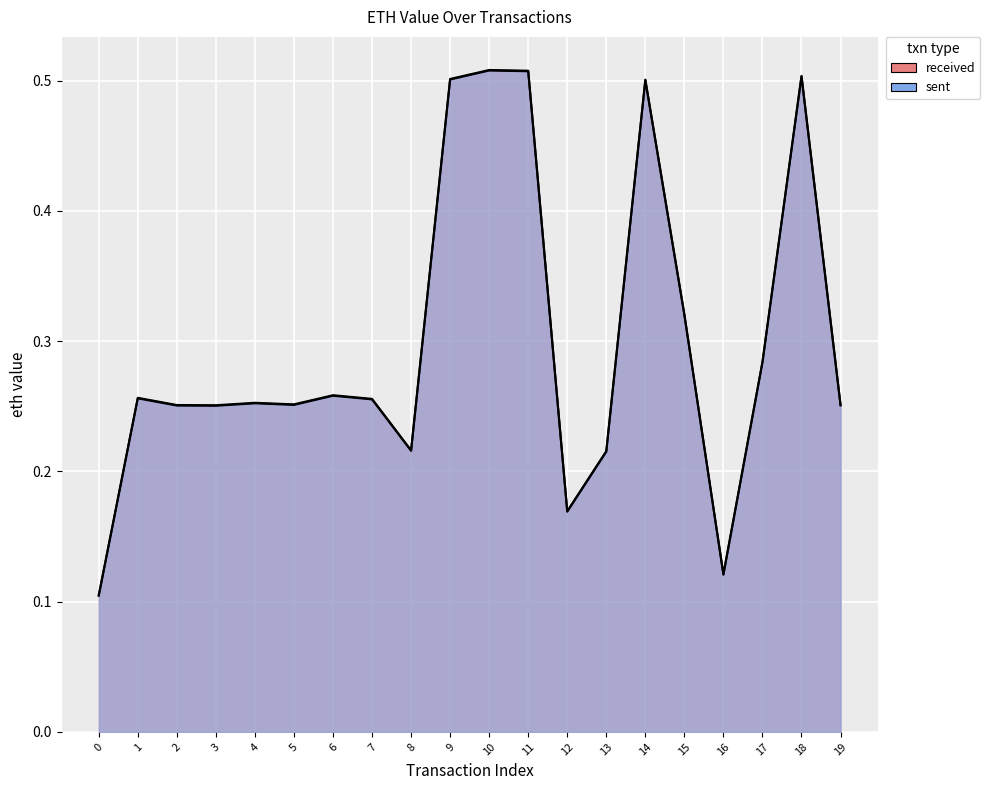

How many lines are shown in the chart?

2